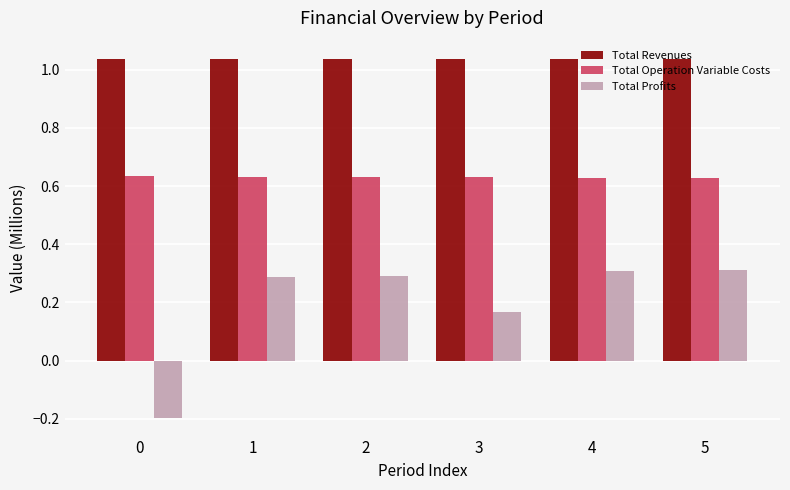

How many series are shown in this chart?

3